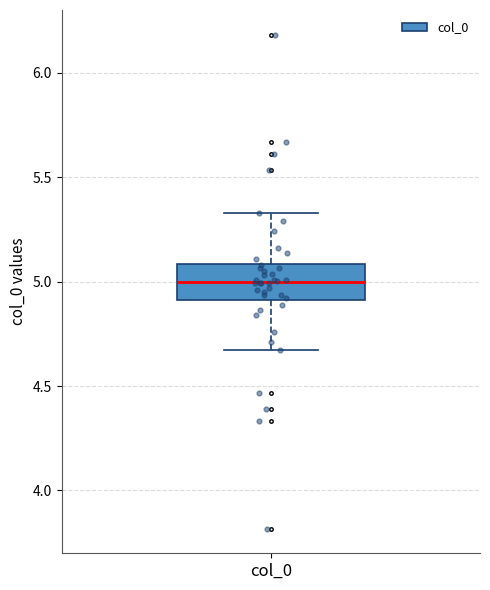

Transcribe this box plot: give where the median line is, the range the box spans, and where the two whiskers end, as read against the y-axis. The values are not printed on the chart, so give them approximately, as read against the axis.

median 5.00, box 4.90 to 5.10, whiskers 4.65 to 5.35